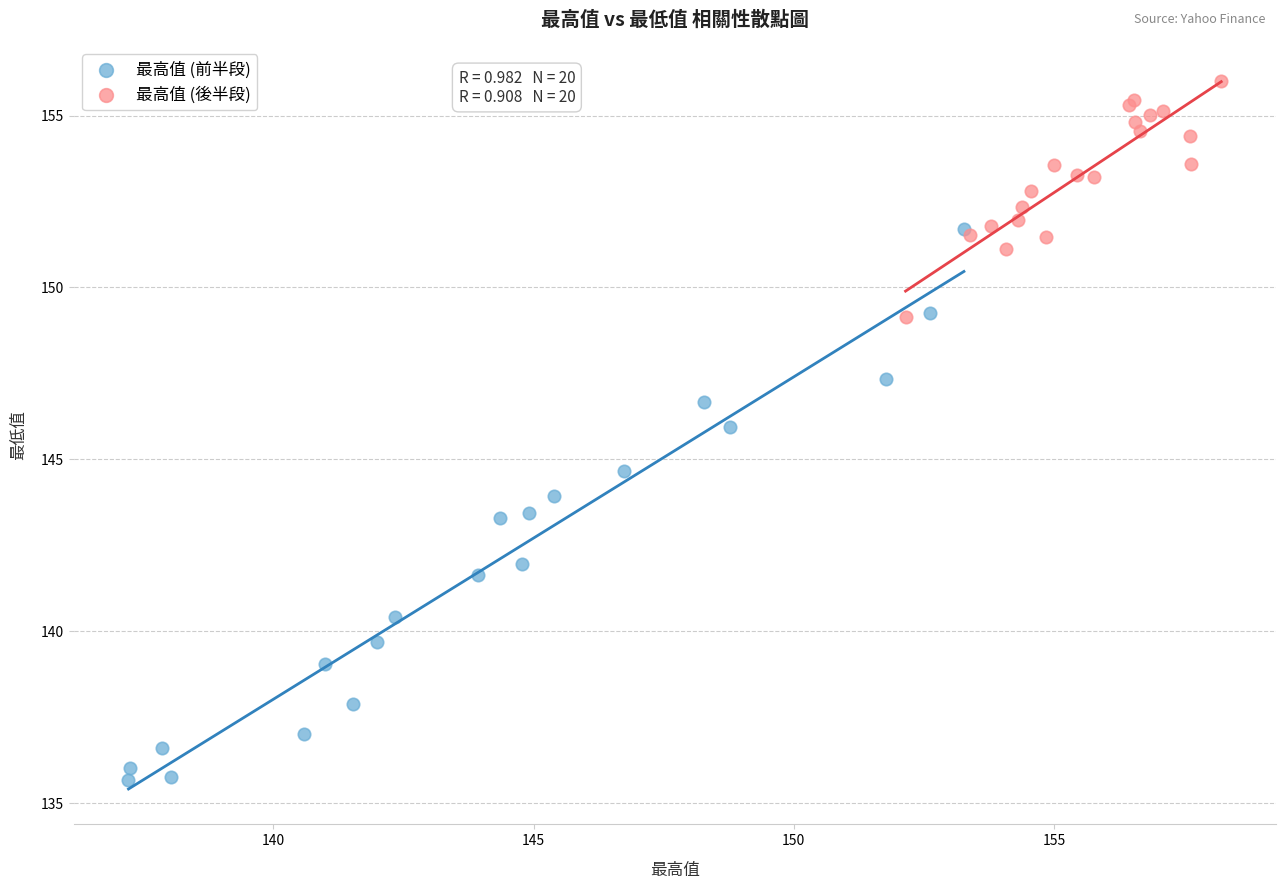

Which series contains the lowest Y value?

最高值 (前半段)